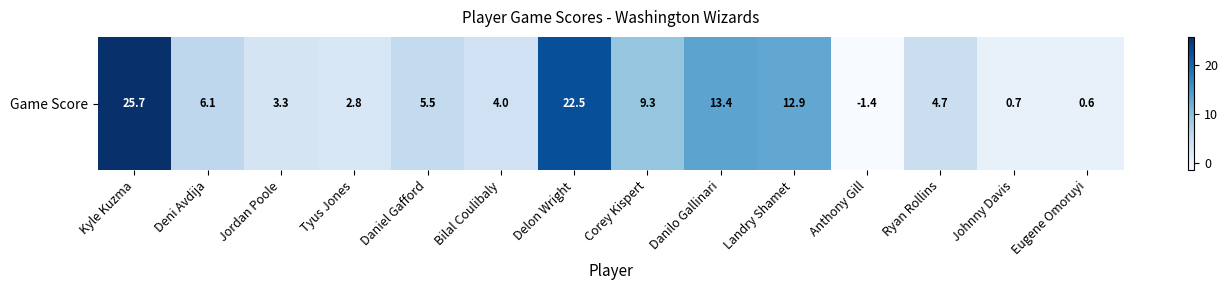

Between Landry Shamet and Eugene Omoruyi, which is larger?

Landry Shamet